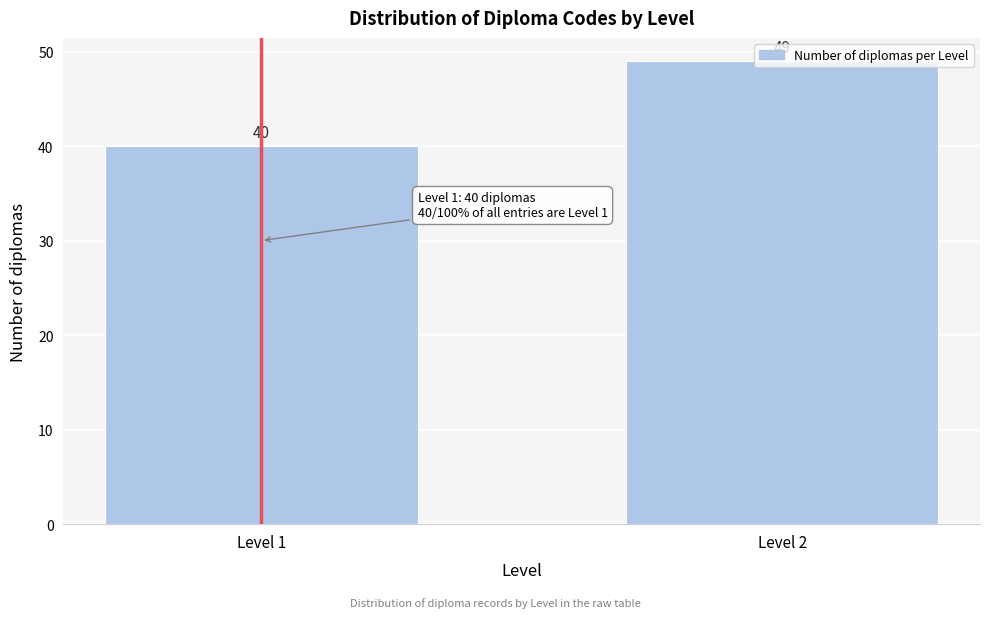

Rank the categories by value from highest to lowest.

Level 2, Level 1